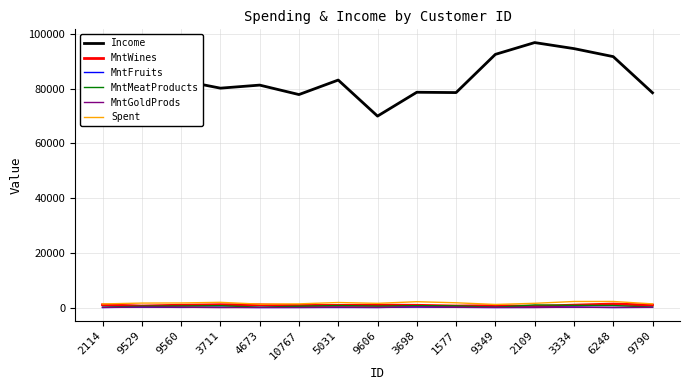

What is the sum of the MntWines values at 5031 and 2109?

1225